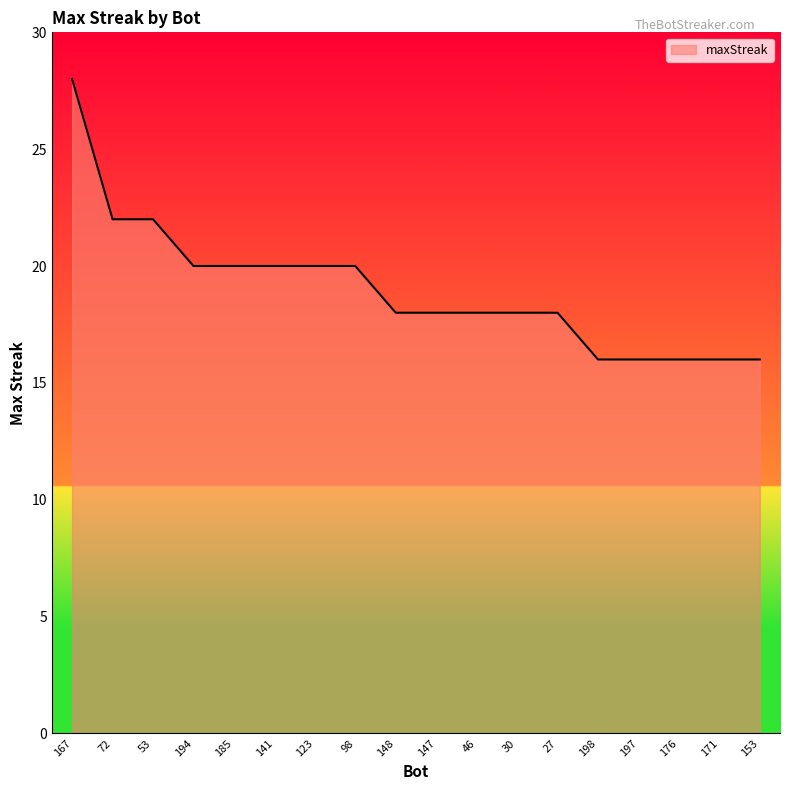

True or false: the data shows 24 at 197.

False